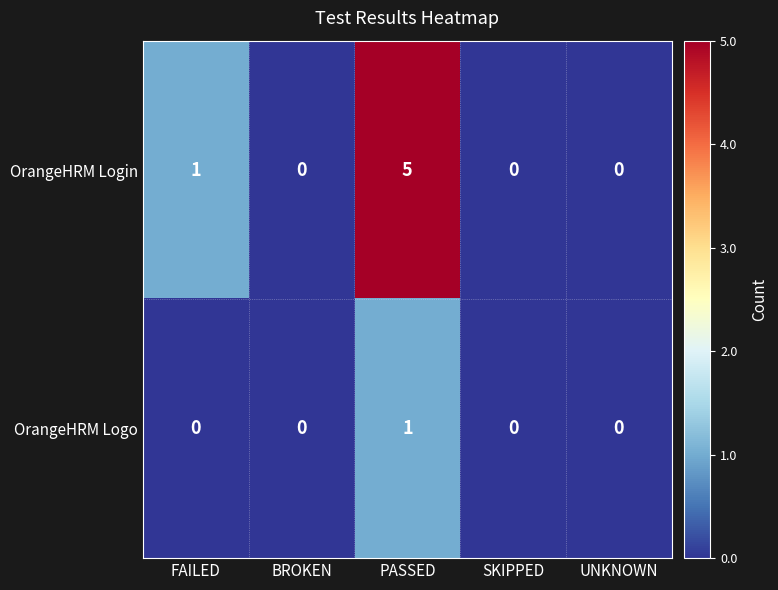

List the series in order of their peak value, highest first.

OrangeHRM Login, OrangeHRM Logo